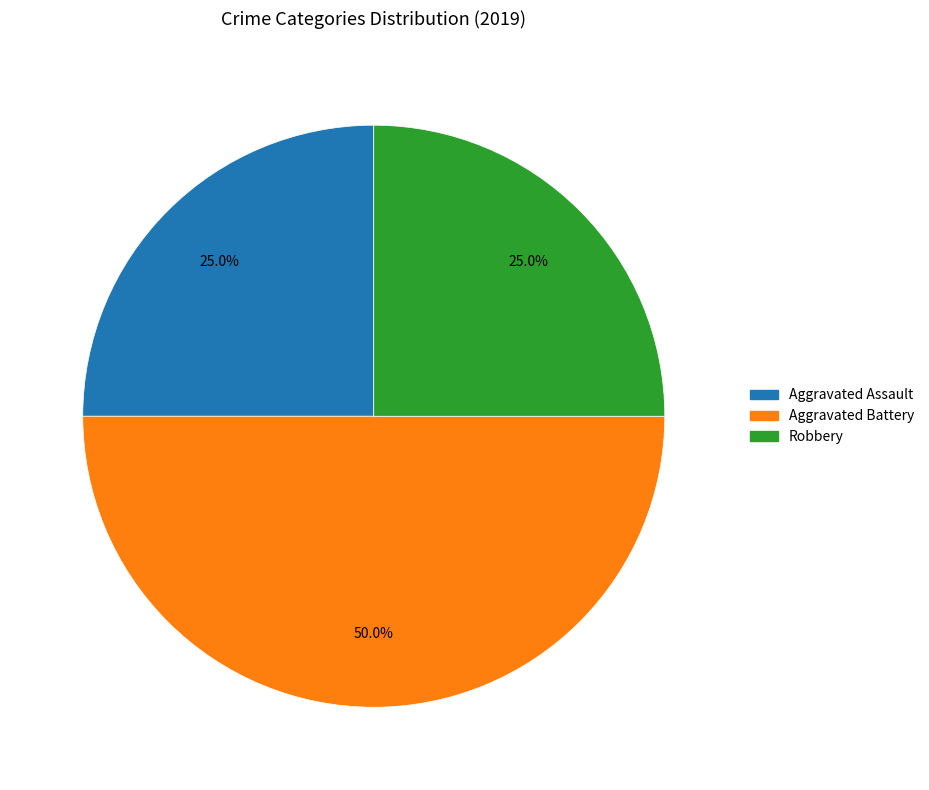

Approximately how many times larger is the value at Aggravated Assault compared to Robbery?

1.0